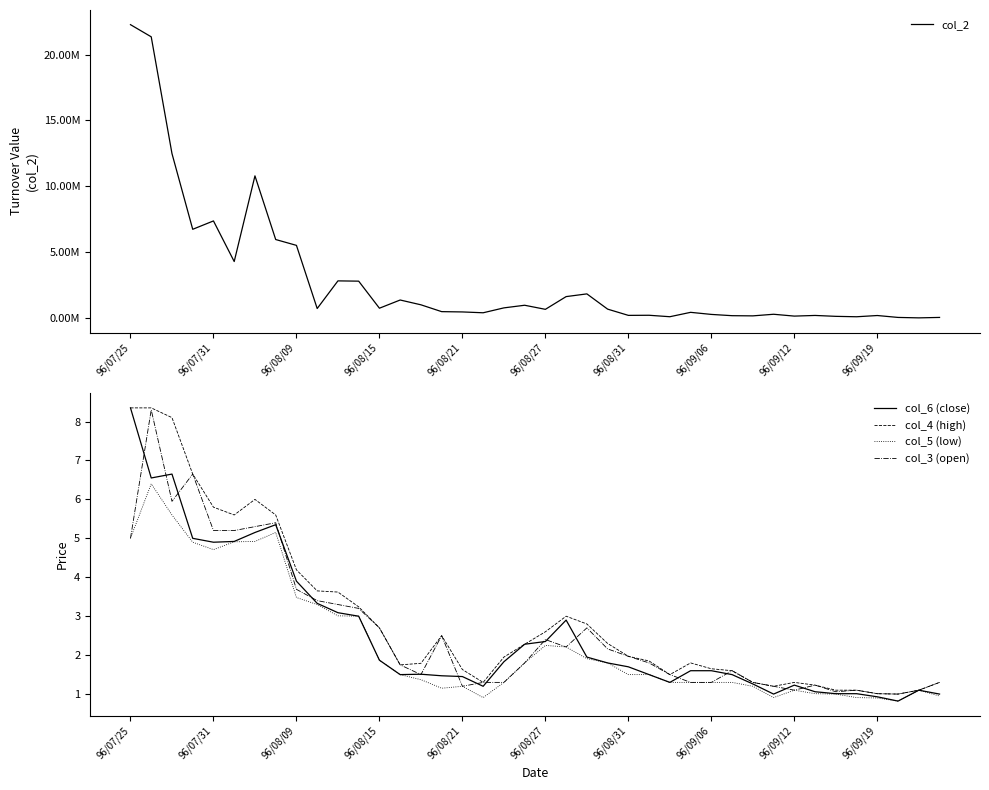

What is the minimum value for col_6 (close)?

0.8